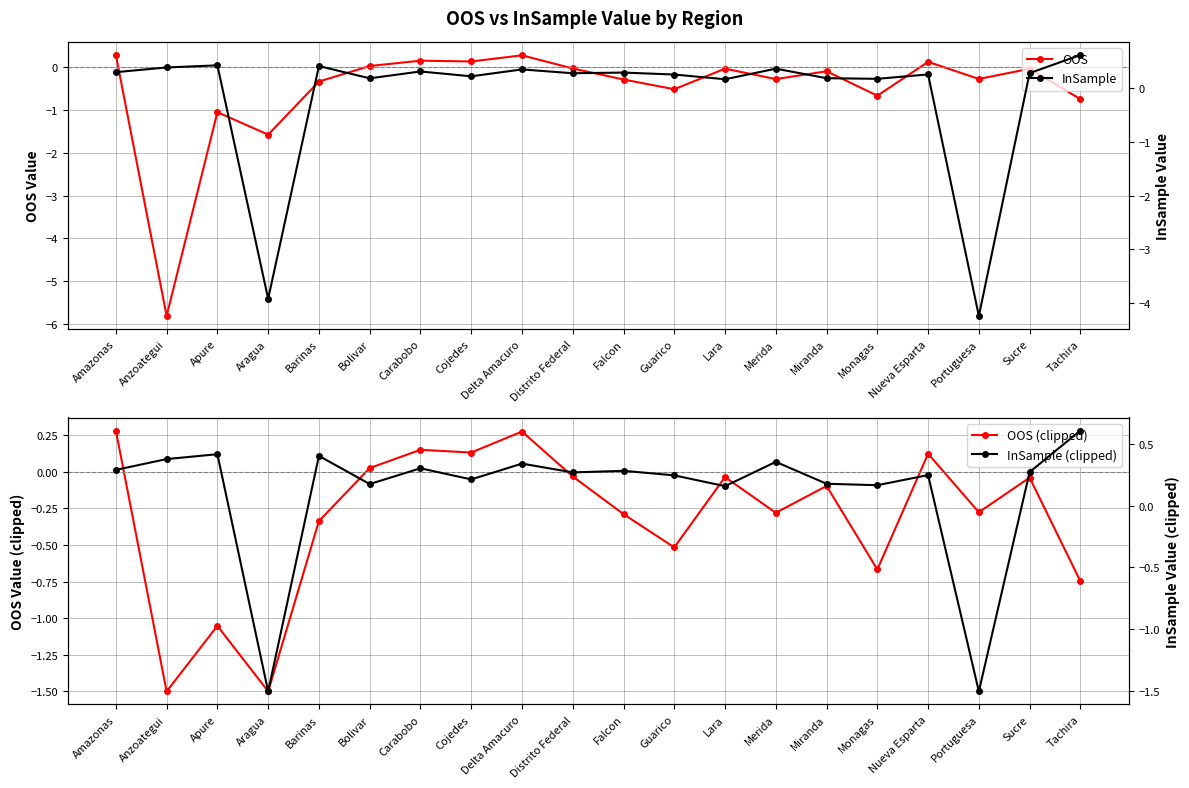

Reading left to right, list all the values displayed in this chart.

OOS: 0.3	-5.8	-1.1	-1.6	-0.3	0.0	0.2	0.1	0.3	-0.0	-0.3	-0.5	-0.0	-0.3	-0.1	-0.7	0.1	-0.3	-0.0	-0.7
OOS (clipped): 0.3	-1.5	-1.1	-1.5	-0.3	0.0	0.2	0.1	0.3	-0.0	-0.3	-0.5	-0.0	-0.3	-0.1	-0.7	0.1	-0.3	-0.0	-0.7
InSample: 0.3	0.4	0.4	-3.9	0.4	0.2	0.3	0.2	0.3	0.3	0.3	0.2	0.2	0.4	0.2	0.2	0.2	-4.2	0.3	0.6
InSample (clipped): 0.3	0.4	0.4	-1.5	0.4	0.2	0.3	0.2	0.3	0.3	0.3	0.2	0.2	0.4	0.2	0.2	0.2	-1.5	0.3	0.6